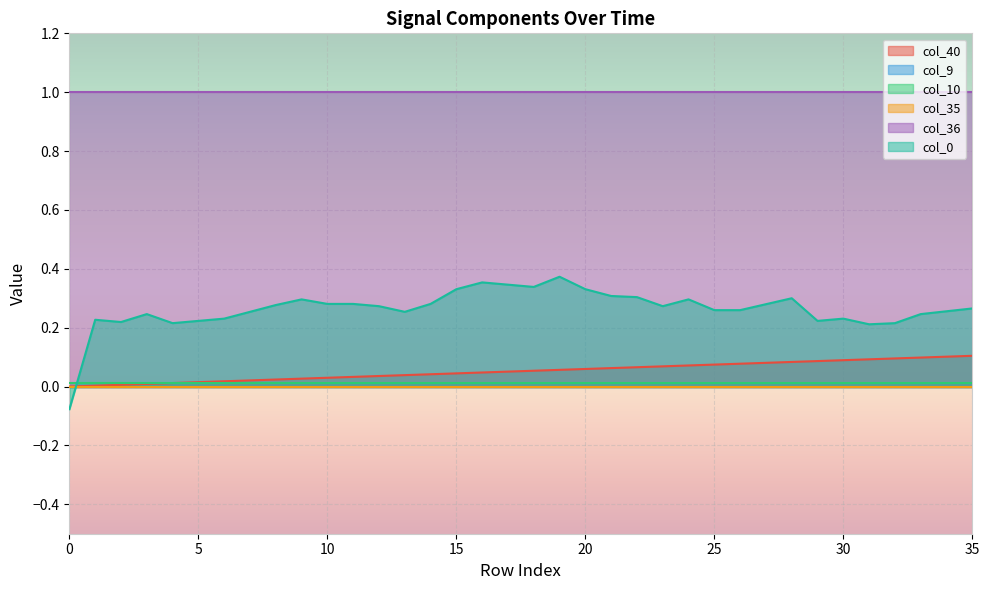

Reading right to left, what are all the values shown in this chart?

col_40: 35=0.1	34=0.1	33=0.1	32=0.1	31=0.1	30=0.1	29=0.1	28=0.1	27=0.1	26=0.1	25=0.1	24=0.1	23=0.1	22=0.1	21=0.1	20=0.1	19=0.1	18=0.1	17=0.1	16=0.0	15=0.0	14=0.0	13=0.0	12=0.0	11=0.0	10=0.0	9=0.0	8=0.0	7=0.0	6=0.0	5=0.0	4=0.0	3=0.0	2=0.0	1=0.0	0=0.0
col_9: 35=0.0	34=0.0	33=0.0	32=0.0	31=0.0	30=0.0	29=0.0	28=0.0	27=0.0	26=0.0	25=0.0	24=0.0	23=0.0	22=0.0	21=0.0	20=0.0	19=0.0	18=0.0	17=0.0	16=0.0	15=0.0	14=0.0	13=0.0	12=0.0	11=0.0	10=0.0	9=0.0	8=0.0	7=0.0	6=0.0	5=0.0	4=0.0	3=0.0	2=0.0	1=0.0	0=0.0
col_10: 35=0.0	34=0.0	33=0.0	32=0.0	31=0.0	30=0.0	29=0.0	28=0.0	27=0.0	26=0.0	25=0.0	24=0.0	23=0.0	22=0.0	21=0.0	20=0.0	19=0.0	18=0.0	17=0.0	16=0.0	15=0.0	14=0.0	13=0.0	12=0.0	11=0.0	10=0.0	9=0.0	8=0.0	7=0.0	6=0.0	5=0.0	4=0.0	3=0.0	2=0.0	1=0.0	0=0.0
col_35: 35=0.0	34=0.0	33=0.0	32=0.0	31=0.0	30=0.0	29=0.0	28=0.0	27=0.0	26=0.0	25=0.0	24=0.0	23=0.0	22=0.0	21=0.0	20=0.0	19=0.0	18=0.0	17=0.0	16=0.0	15=0.0	14=0.0	13=0.0	12=0.0	11=0.0	10=0.0	9=0.0	8=0.0	7=0.0	6=0.0	5=0.0	4=0.0	3=0.0	2=0.0	1=0.0	0=0.0
col_36: 35=1.0	34=1.0	33=1.0	32=1.0	31=1.0	30=1.0	29=1.0	28=1.0	27=1.0	26=1.0	25=1.0	24=1.0	23=1.0	22=1.0	21=1.0	20=1.0	19=1.0	18=1.0	17=1.0	16=1.0	15=1.0	14=1.0	13=1.0	12=1.0	11=1.0	10=1.0	9=1.0	8=1.0	7=1.0	6=1.0	5=1.0	4=1.0	3=1.0	2=1.0	1=1.0	0=1.0
col_0: 35=0.3	34=0.3	33=0.2	32=0.2	31=0.2	30=0.2	29=0.2	28=0.3	27=0.3	26=0.3	25=0.3	24=0.3	23=0.3	22=0.3	21=0.3	20=0.3	19=0.4	18=0.3	17=0.3	16=0.4	15=0.3	14=0.3	13=0.3	12=0.3	11=0.3	10=0.3	9=0.3	8=0.3	7=0.3	6=0.2	5=0.2	4=0.2	3=0.2	2=0.2	1=0.2	0=-0.1